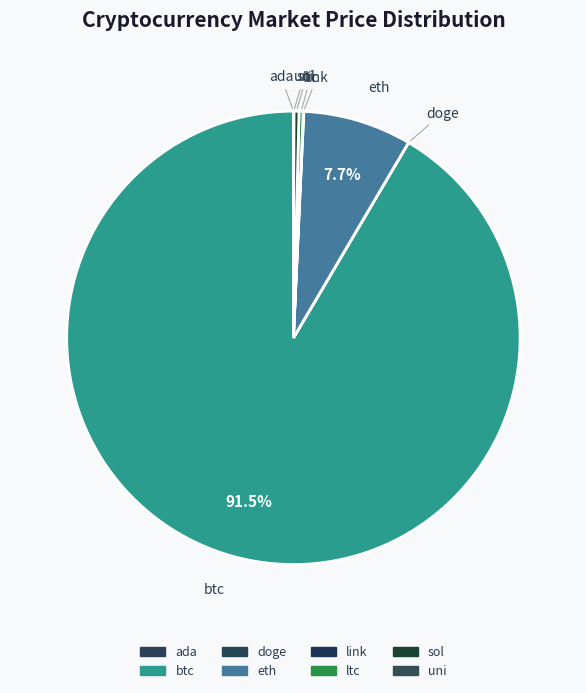

To the nearest percent, what is the average slice percentage?

12%